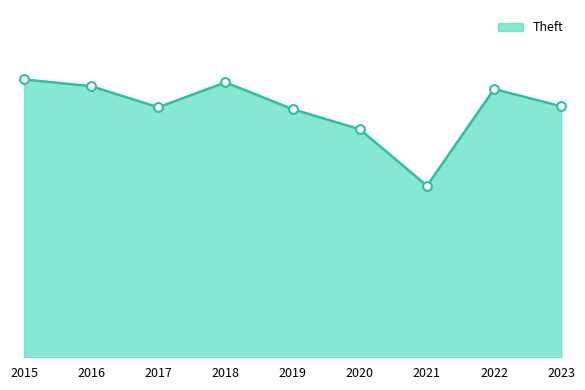

What is the change in value from 2018 to 2019?

-28